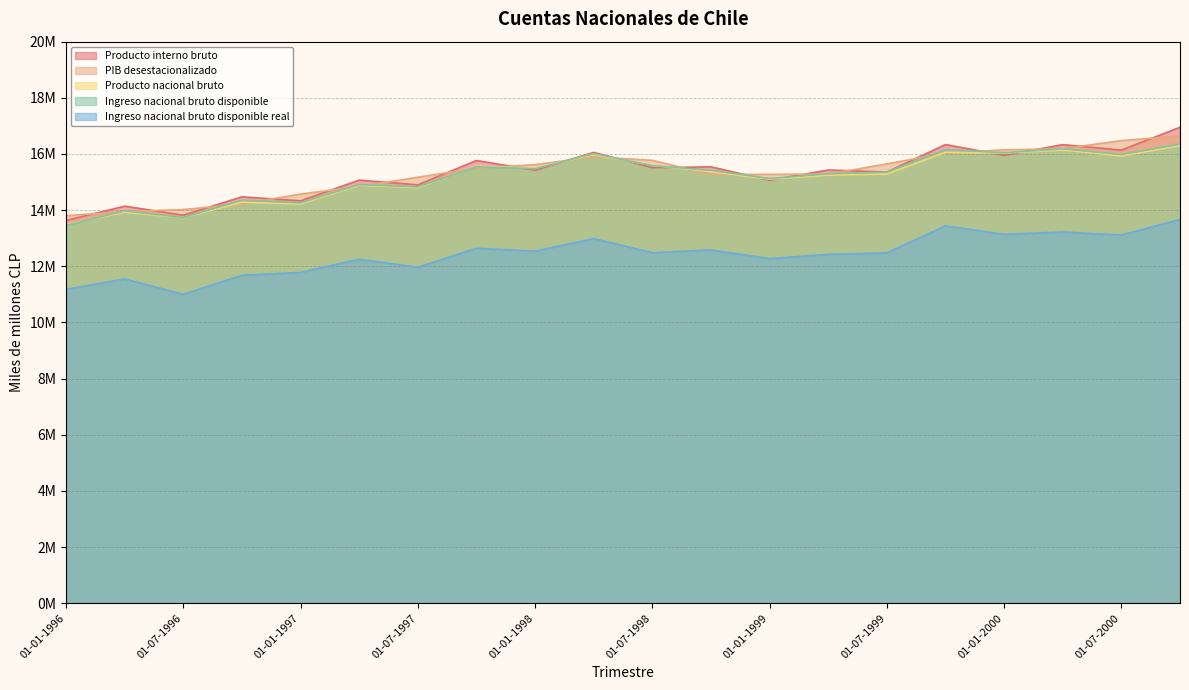

True or false: Ingreso nacional bruto disponible real has more than 2 points higher than both neighbors.

True